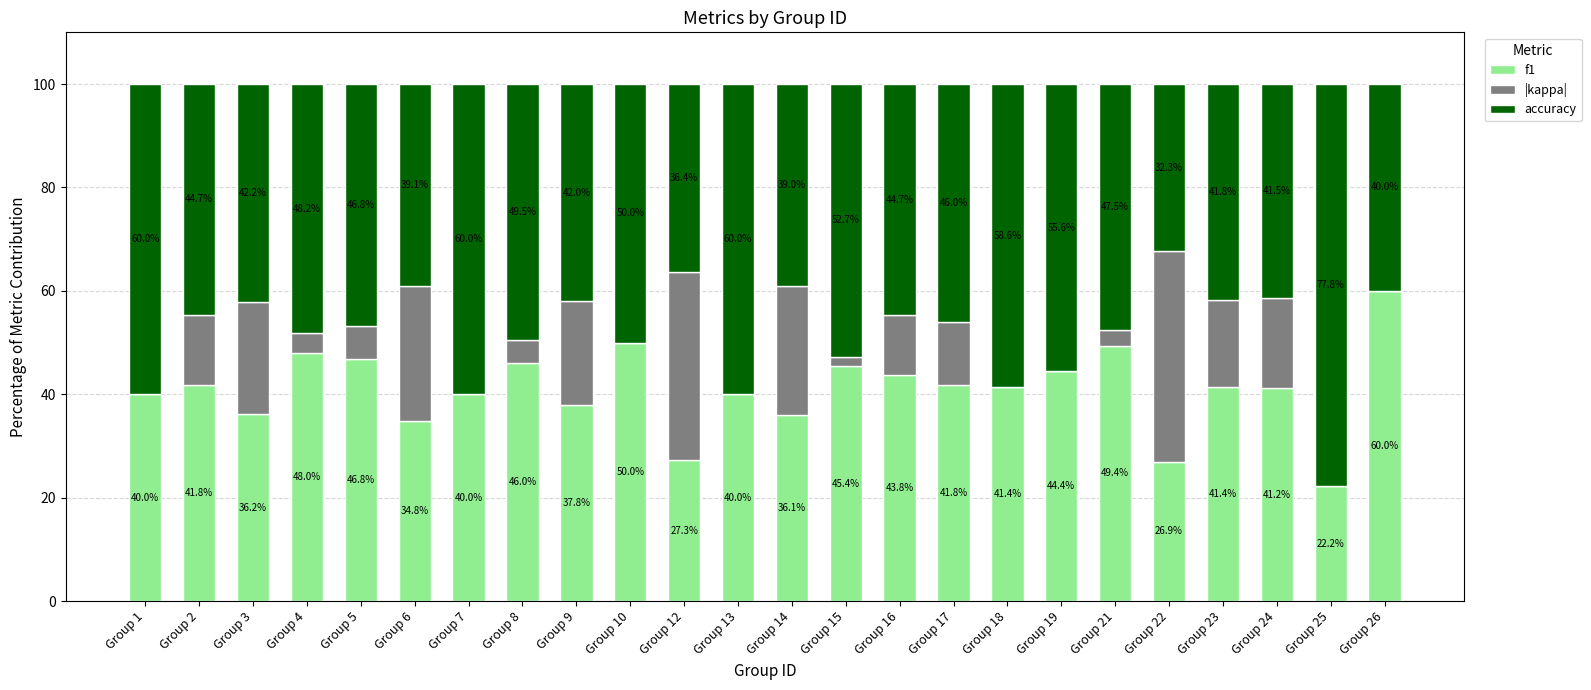

What is the maximum value for f1?

60.0